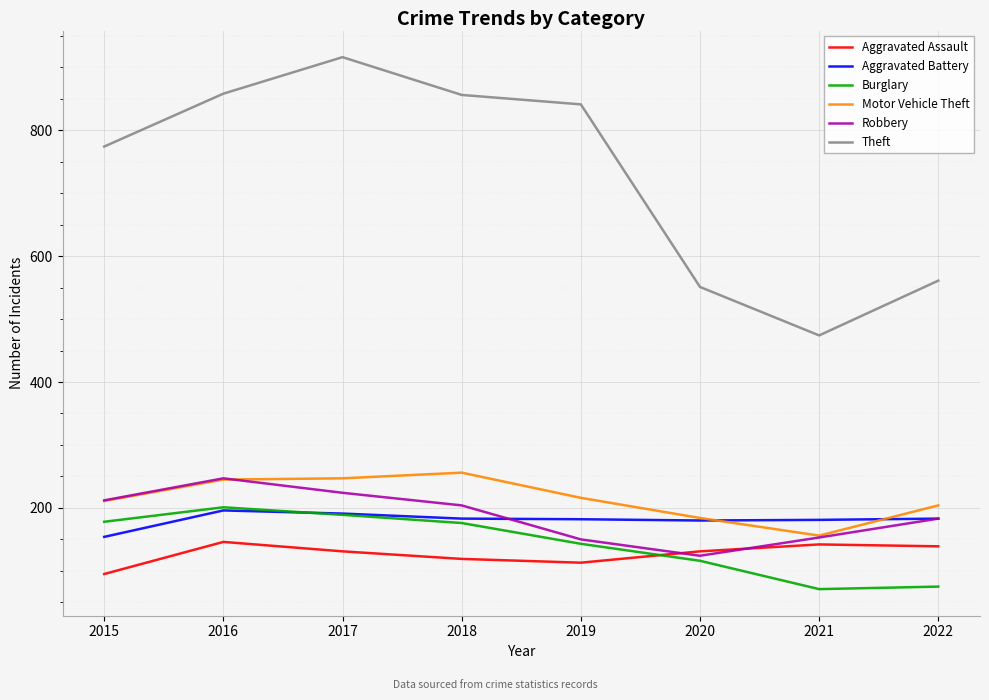

What are all the series names shown in the legend?

Aggravated Assault, Aggravated Battery, Burglary, Motor Vehicle Theft, Robbery, Theft